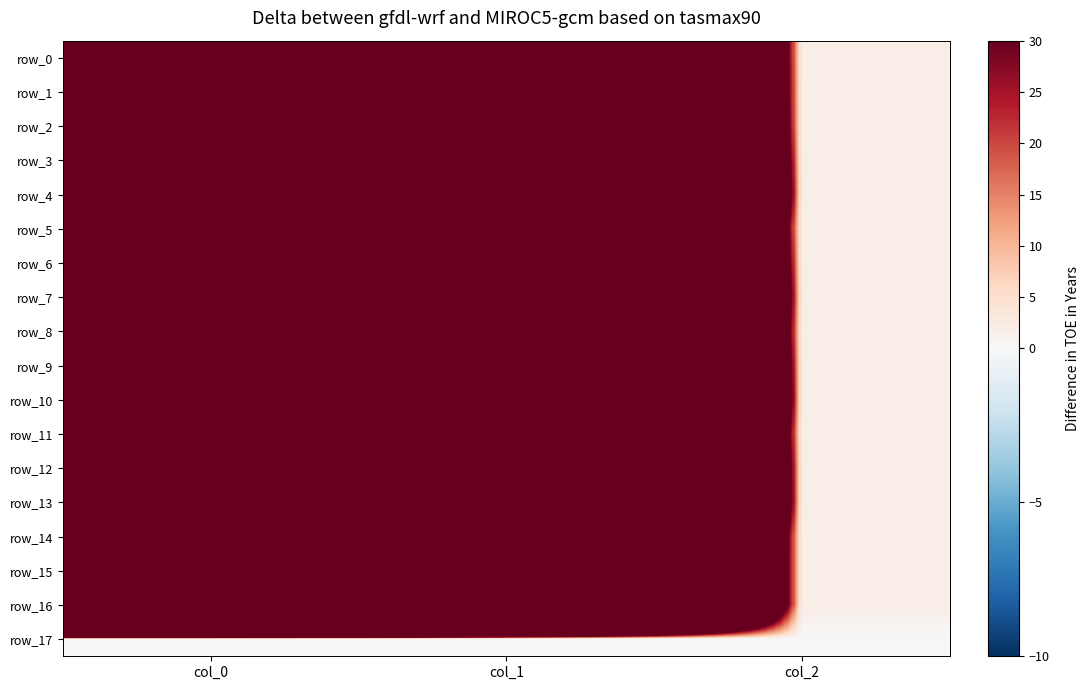

Which series has the widest spread of values?

row_6